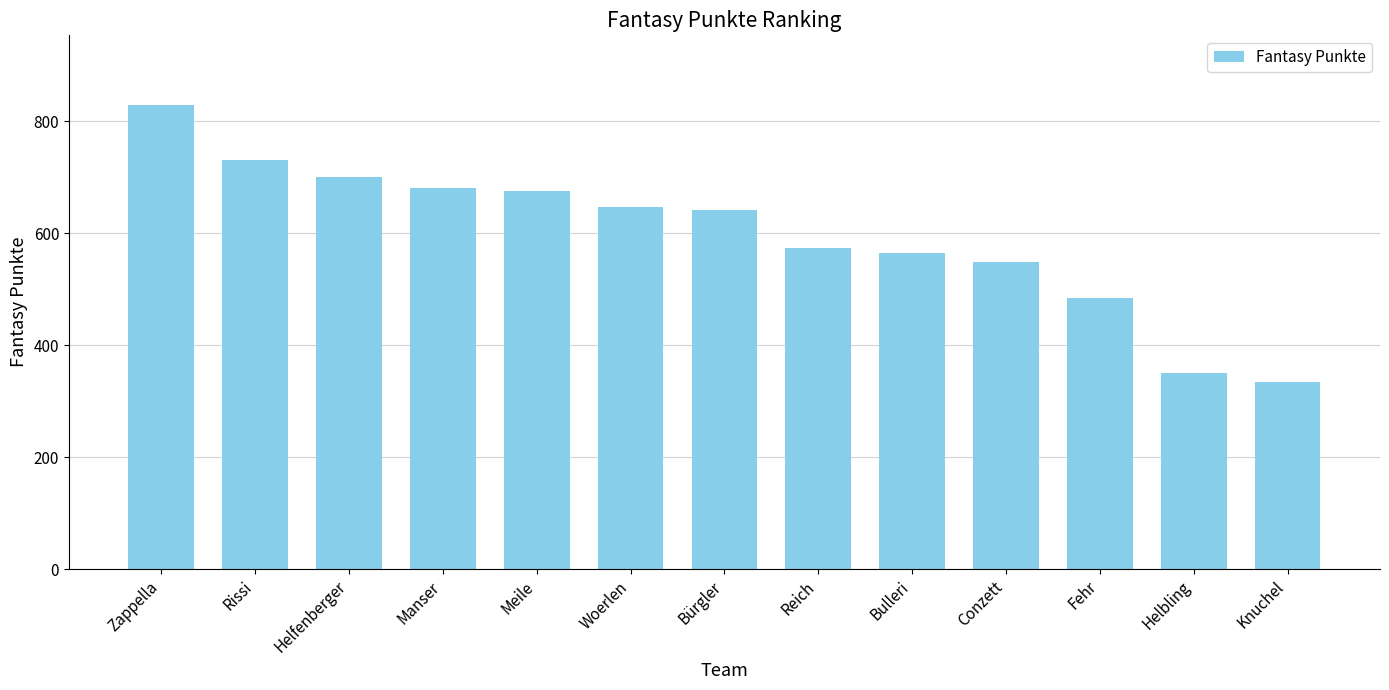

Which category has the lowest value across all series?

Knuchel